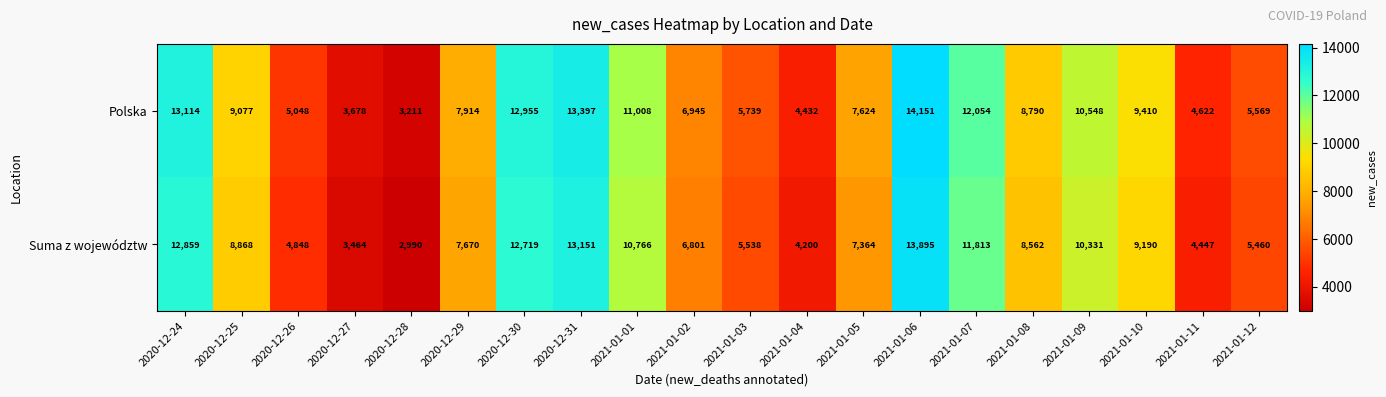

What is the sum of the Suma z województw values at 2021-01-12 and 2020-12-29?

13130